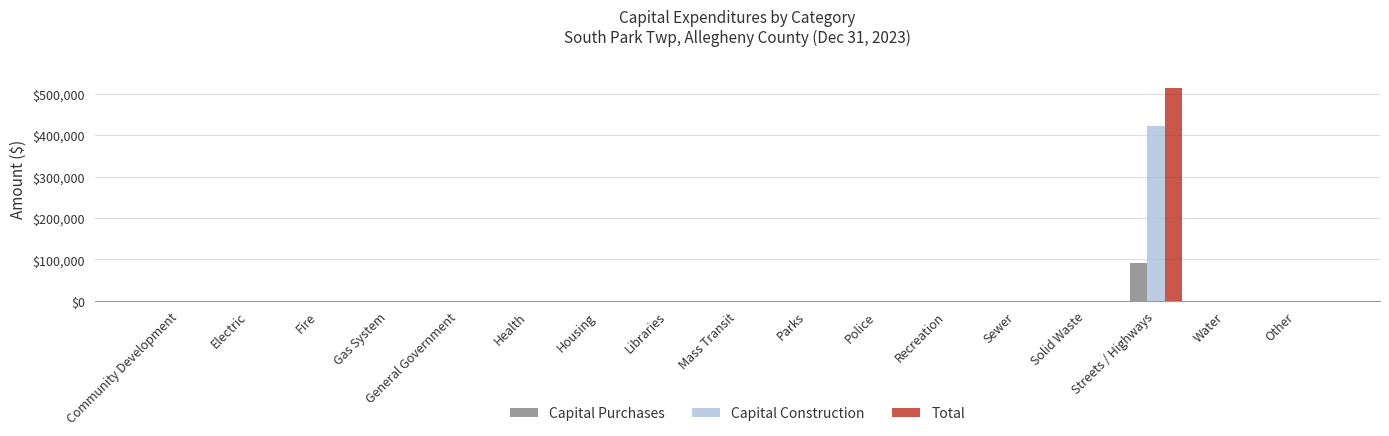

Reading left to right, transcribe all the data shown in this chart.

Capital Purchases: Community Development=0	Electric=0	Fire=0	Gas System=0	General Government=0	Health=0	Housing=0	Libraries=0	Mass Transit=0	Parks=0	Police=0	Recreation=0	Sewer=0	Solid Waste=0	Streets / Highways=91037	Water=0	Other=0
Capital Construction: Community Development=0	Electric=0	Fire=0	Gas System=0	General Government=0	Health=0	Housing=0	Libraries=0	Mass Transit=0	Parks=0	Police=0	Recreation=0	Sewer=0	Solid Waste=0	Streets / Highways=423300	Water=0	Other=0
Total: Community Development=0	Electric=0	Fire=0	Gas System=0	General Government=0	Health=0	Housing=0	Libraries=0	Mass Transit=0	Parks=0	Police=0	Recreation=0	Sewer=0	Solid Waste=0	Streets / Highways=514337	Water=0	Other=0